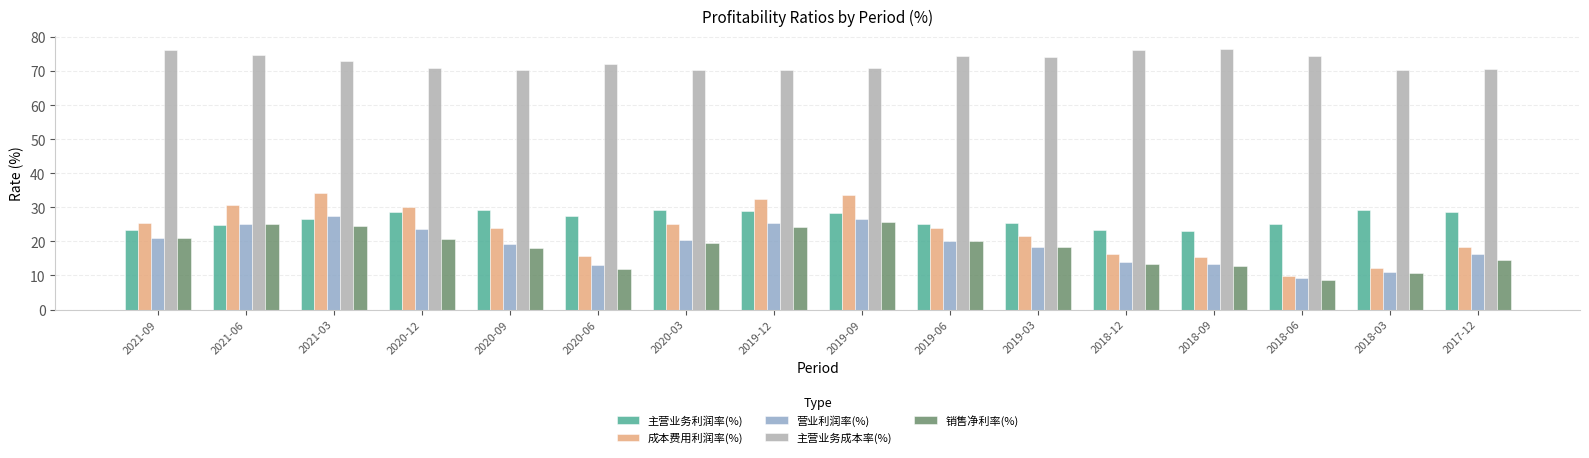

Are the bars horizontal?

No